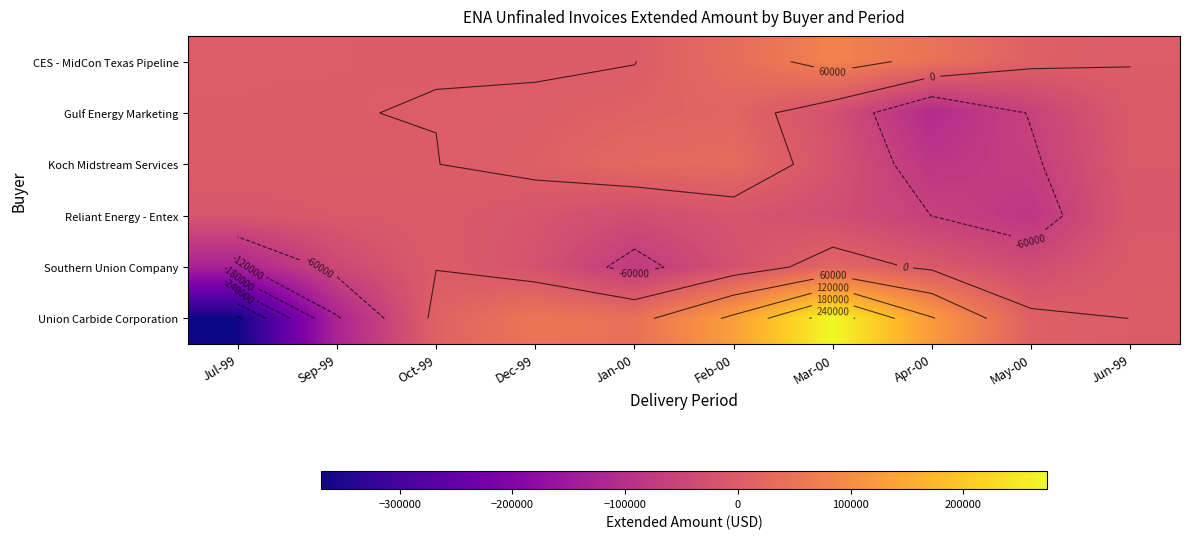

What value does the Gulf Energy Marketing series have at Jun-99?

-5743.6